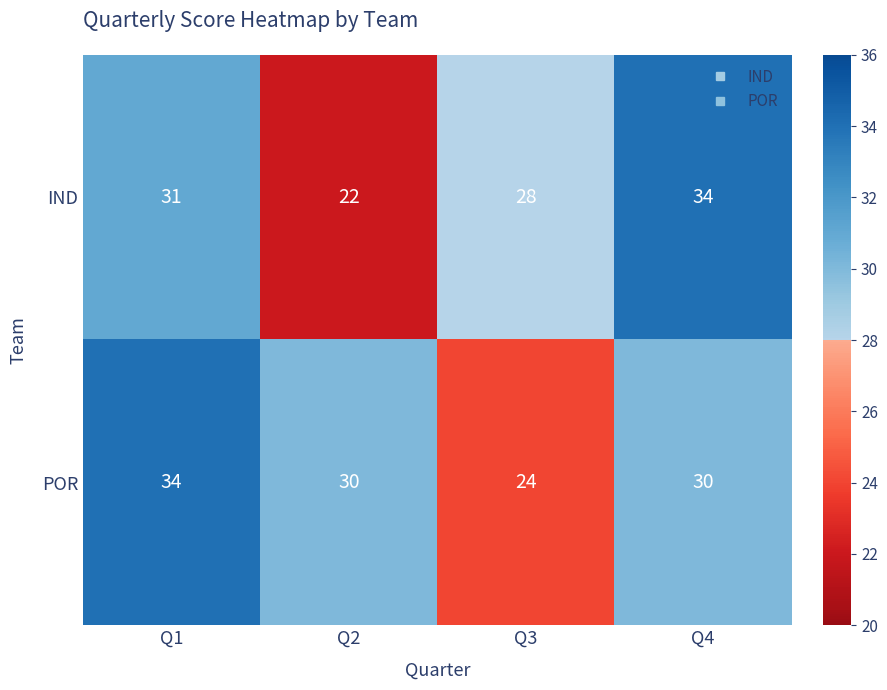

Reading left to right, extract all data points from this chart.

IND: Q1=31	Q2=22	Q3=28	Q4=34
POR: Q1=34	Q2=30	Q3=24	Q4=30